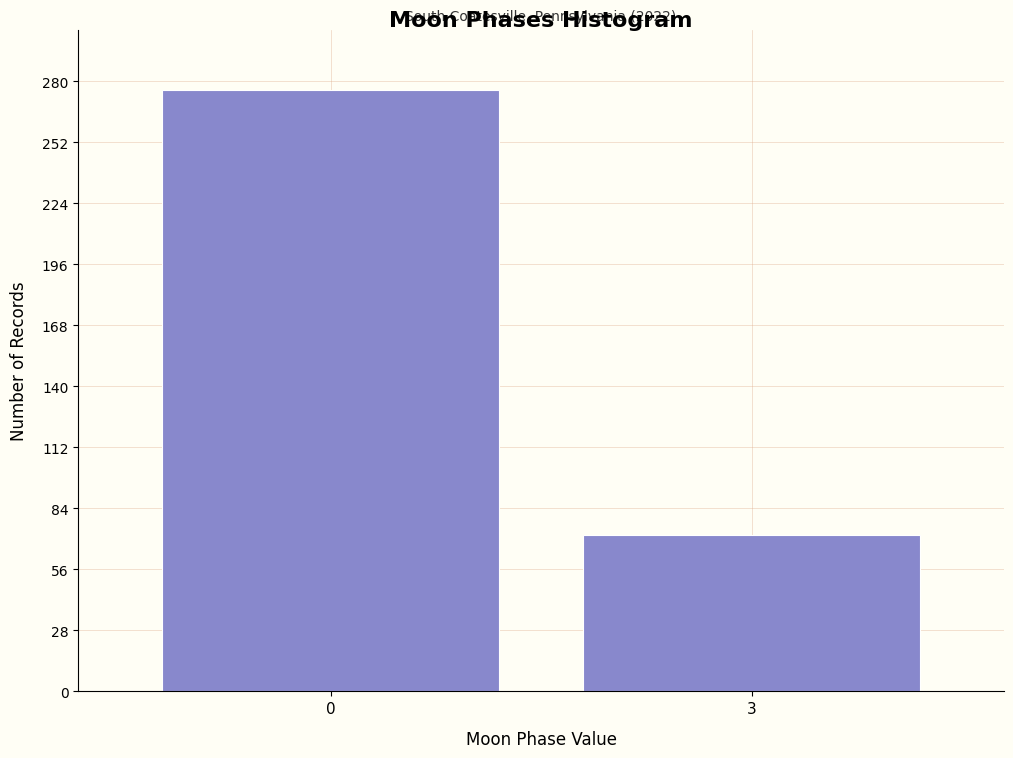

Reading left to right, list all the values displayed in this chart.

276	72